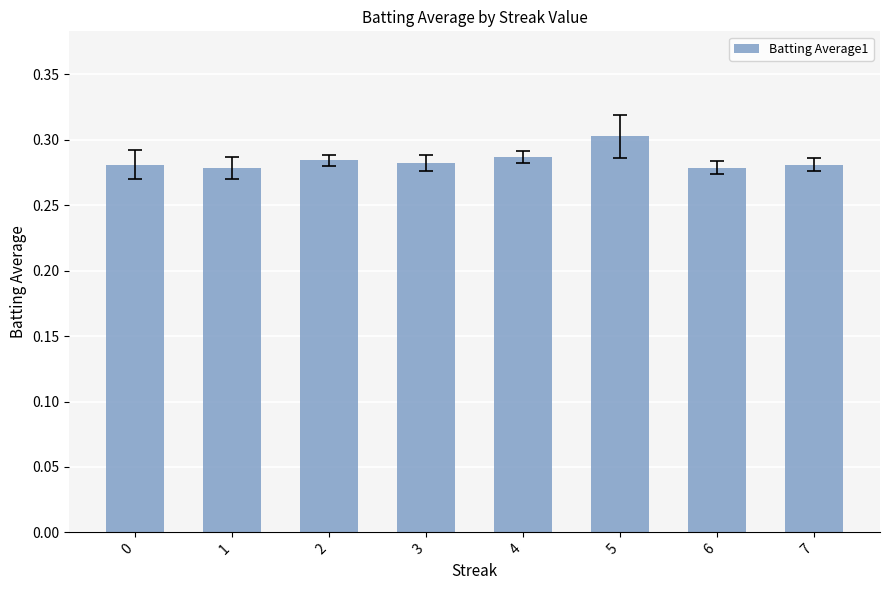

Count the values in the range 0 to 1.

8